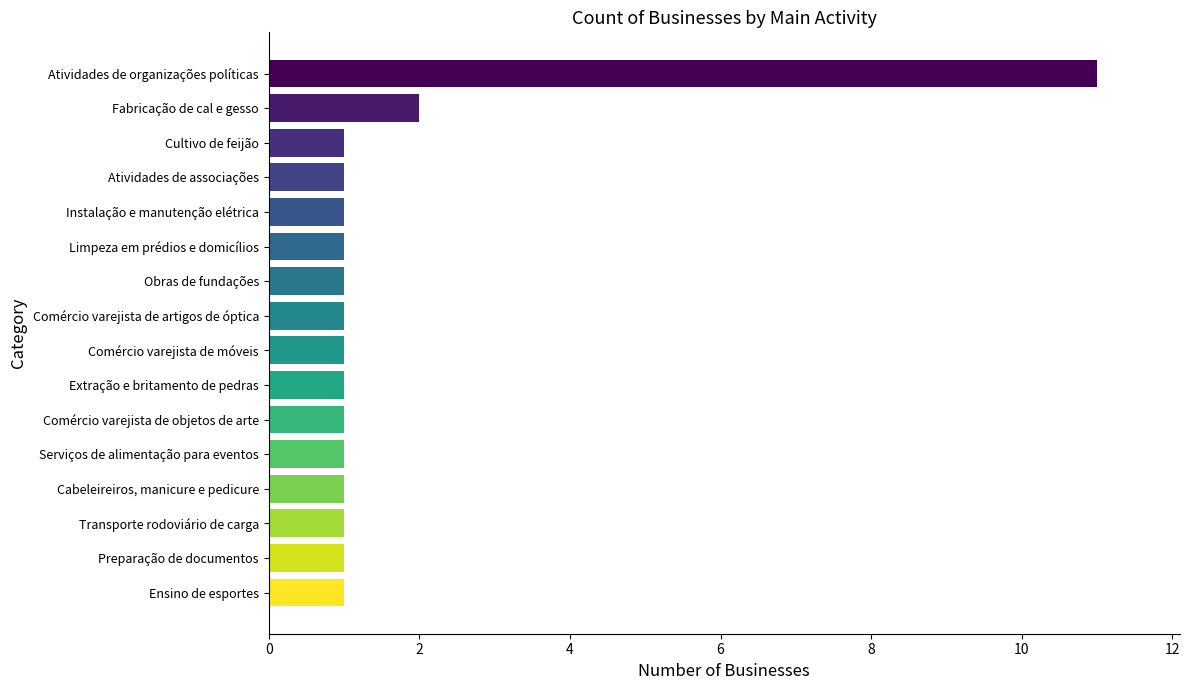

What is the difference between the second highest and second lowest values?

1